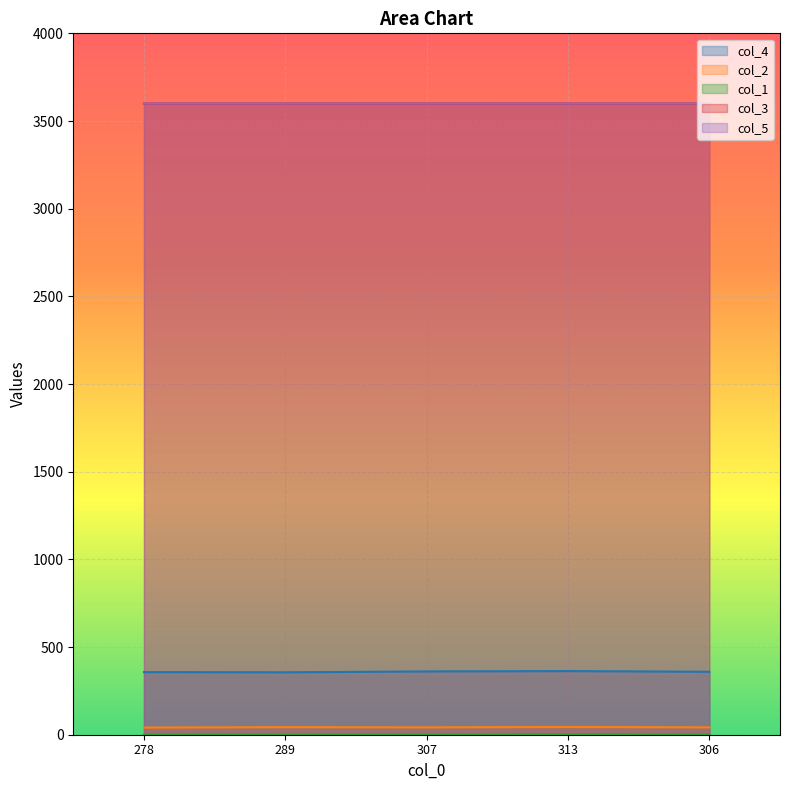

What is the label of the 2nd point from the right?

313